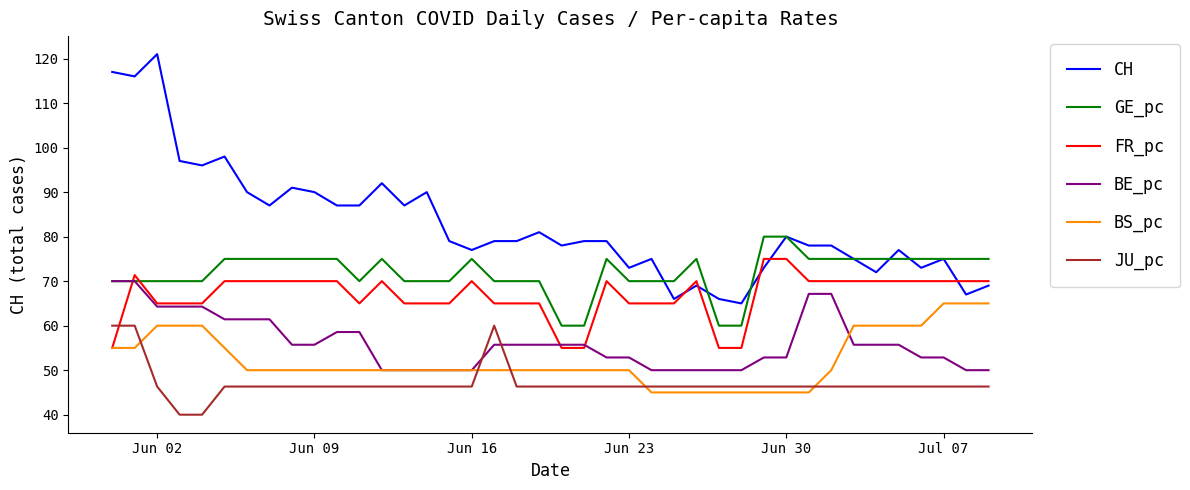

What is the smallest value displayed?

40.0